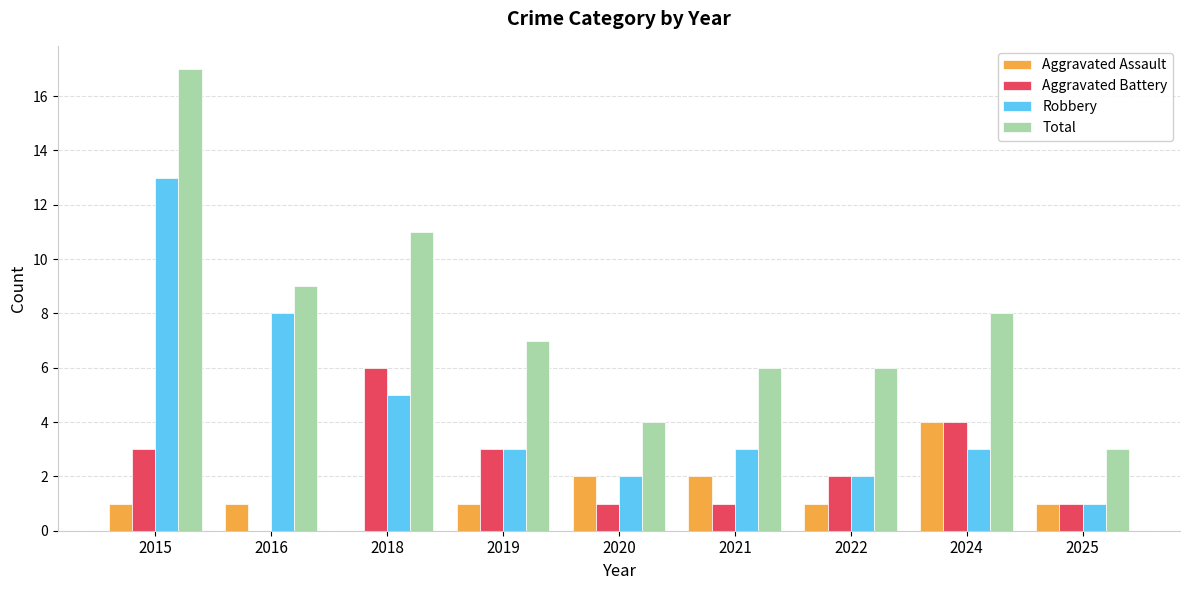

What is the approximate value of Total at 2019?

7